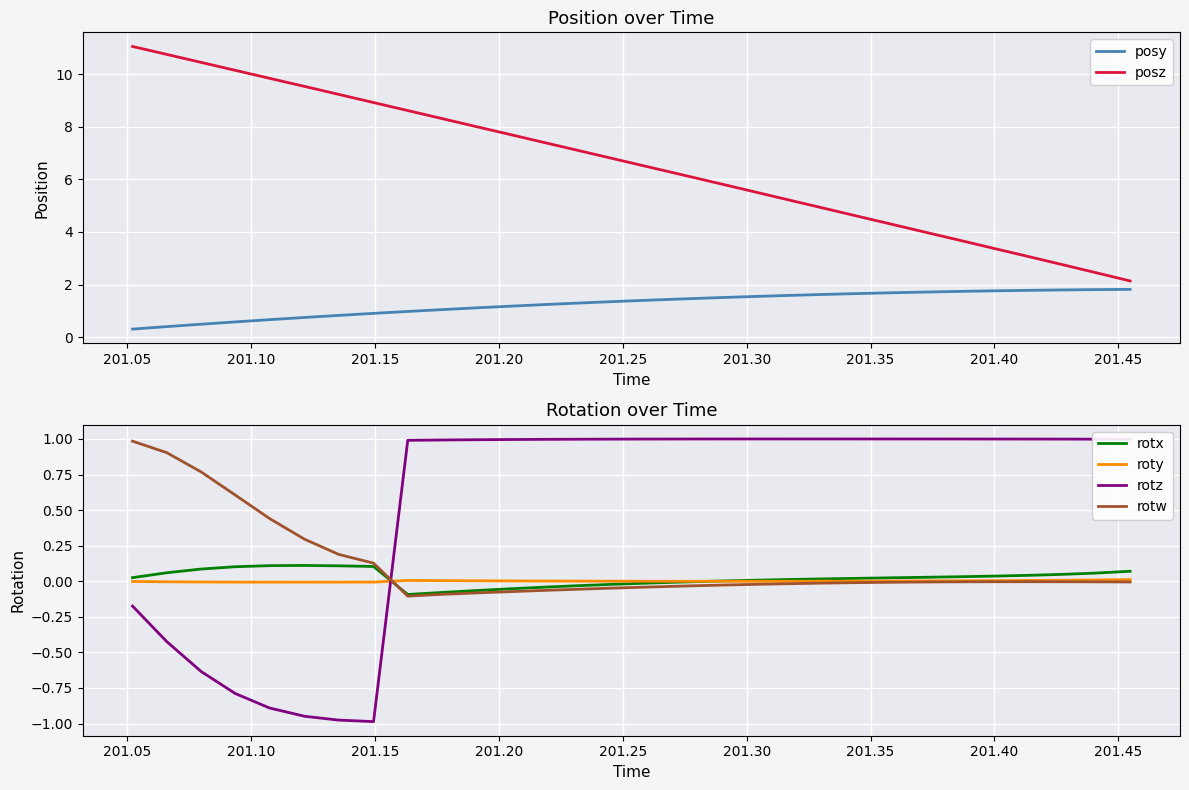

How many interior local peaks does the roty series have?

1